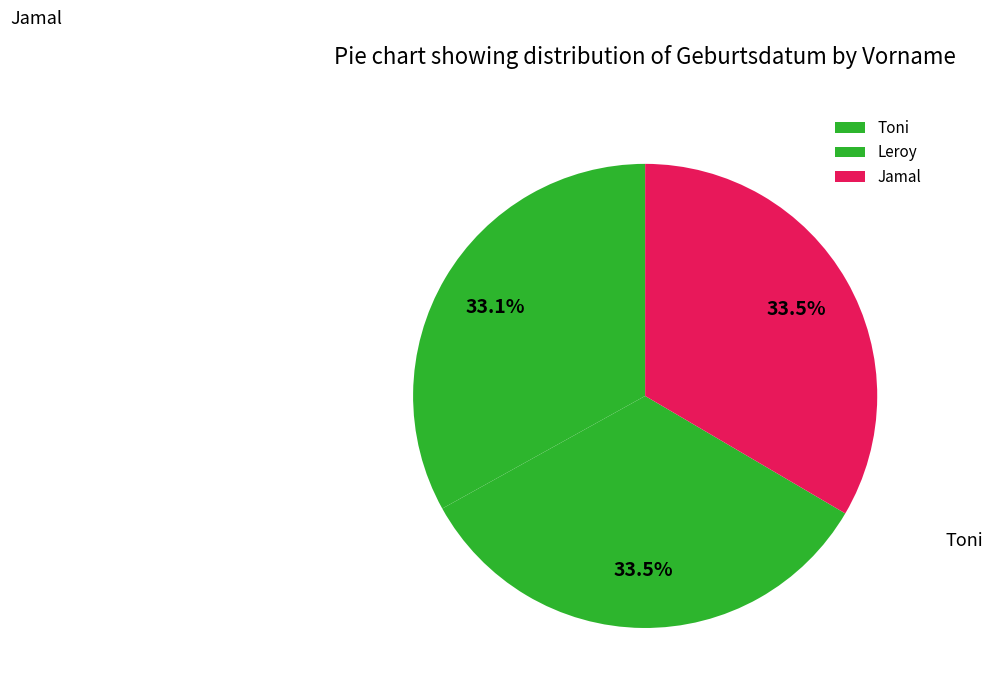

What percentage is NOT represented by Jamal?

66.5%